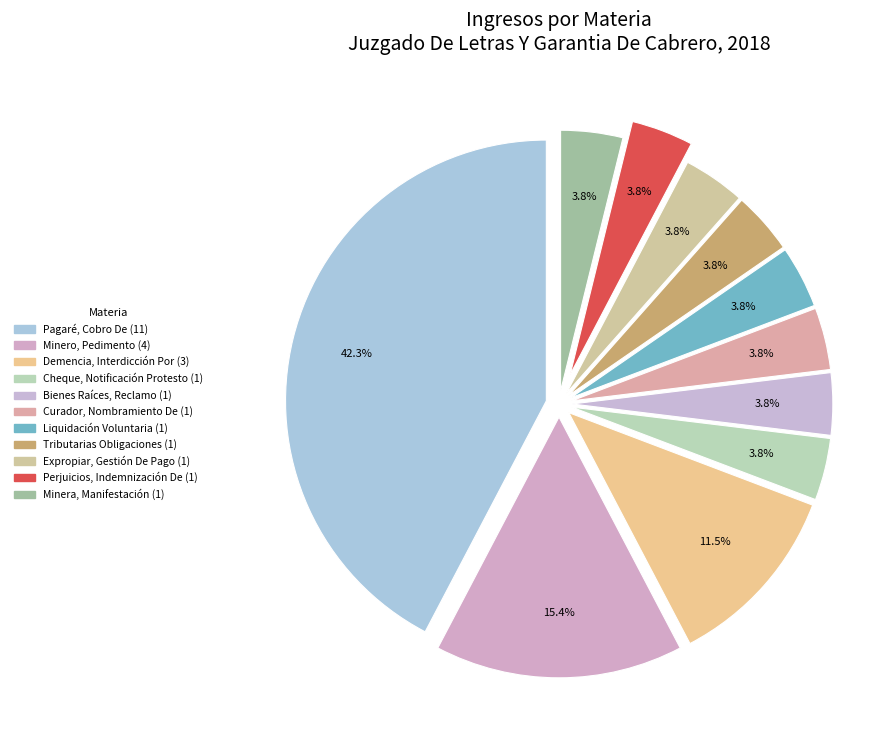

To the nearest percent, what is the combined percentage of Expropiar, Gestión De Pago and Demencia, Interdicción Por?

15%